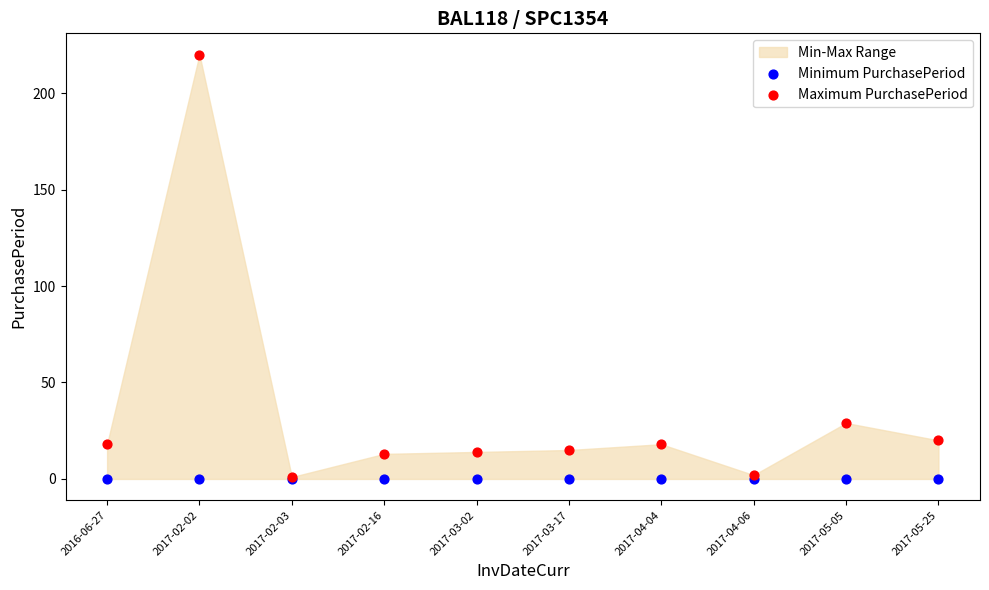

In the Maximum PurchasePeriod series, what Y value is closest to 110?

29